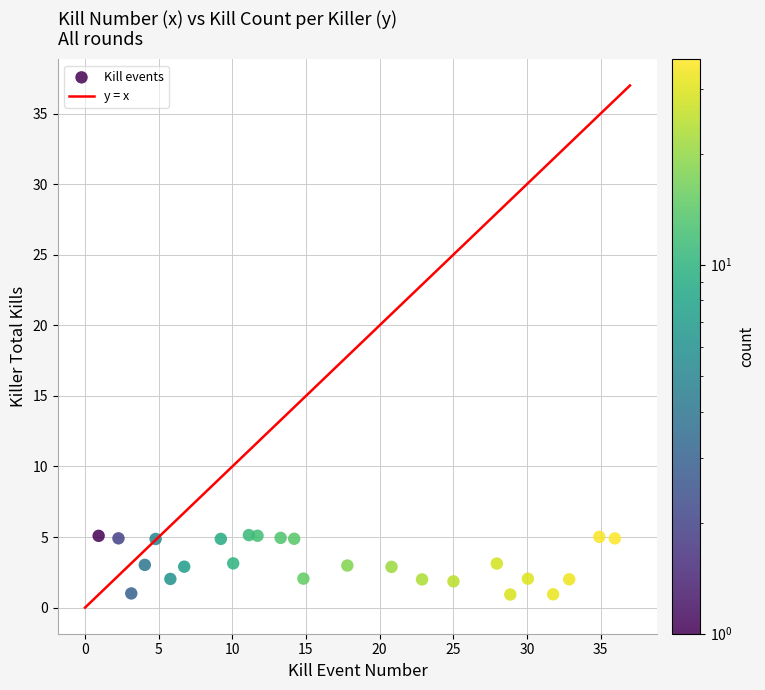

What is the range of X values (max minus min)?

35.0